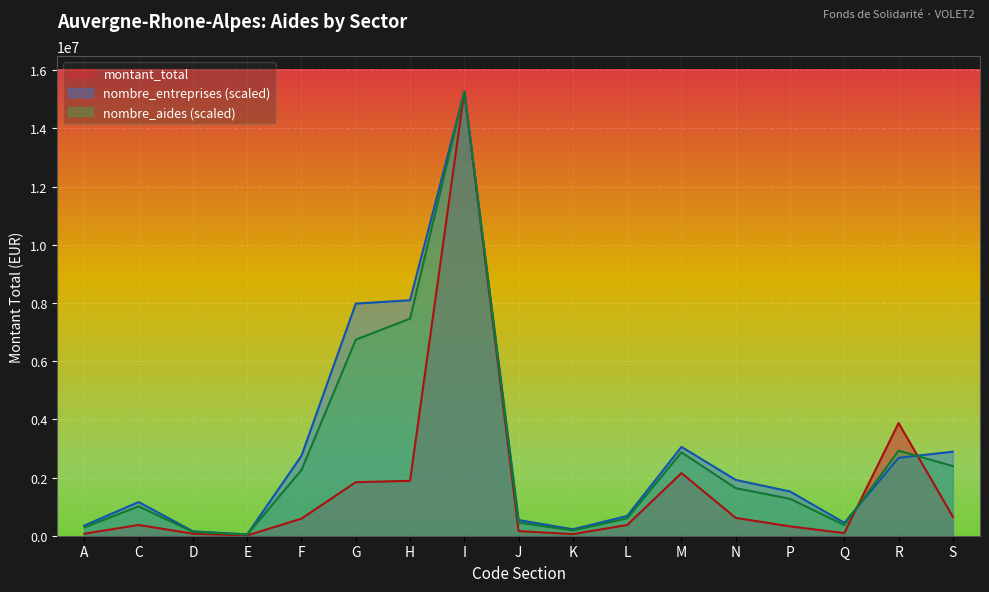

What is the value of the montant_total point at the 10th from the left?

55500.0